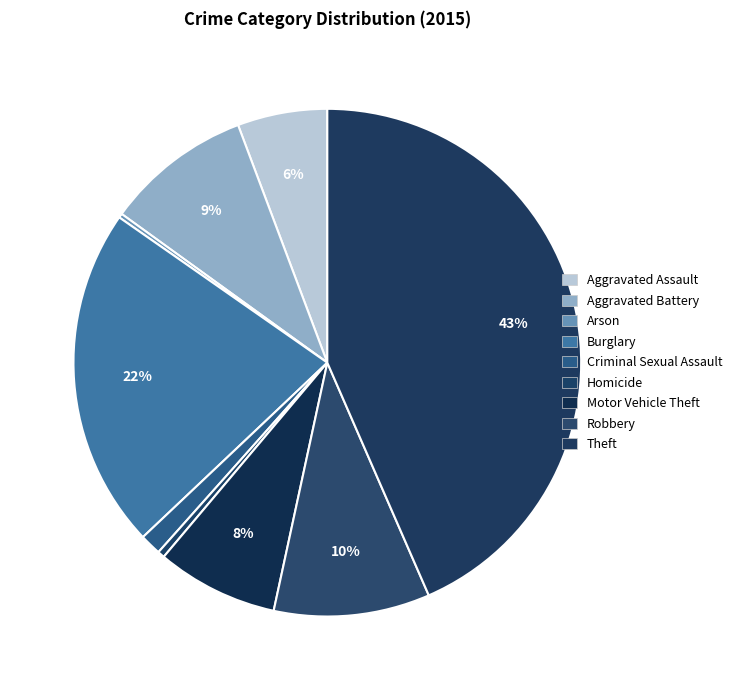

True or false: Criminal Sexual Assault accounts for 7% of the total.

False